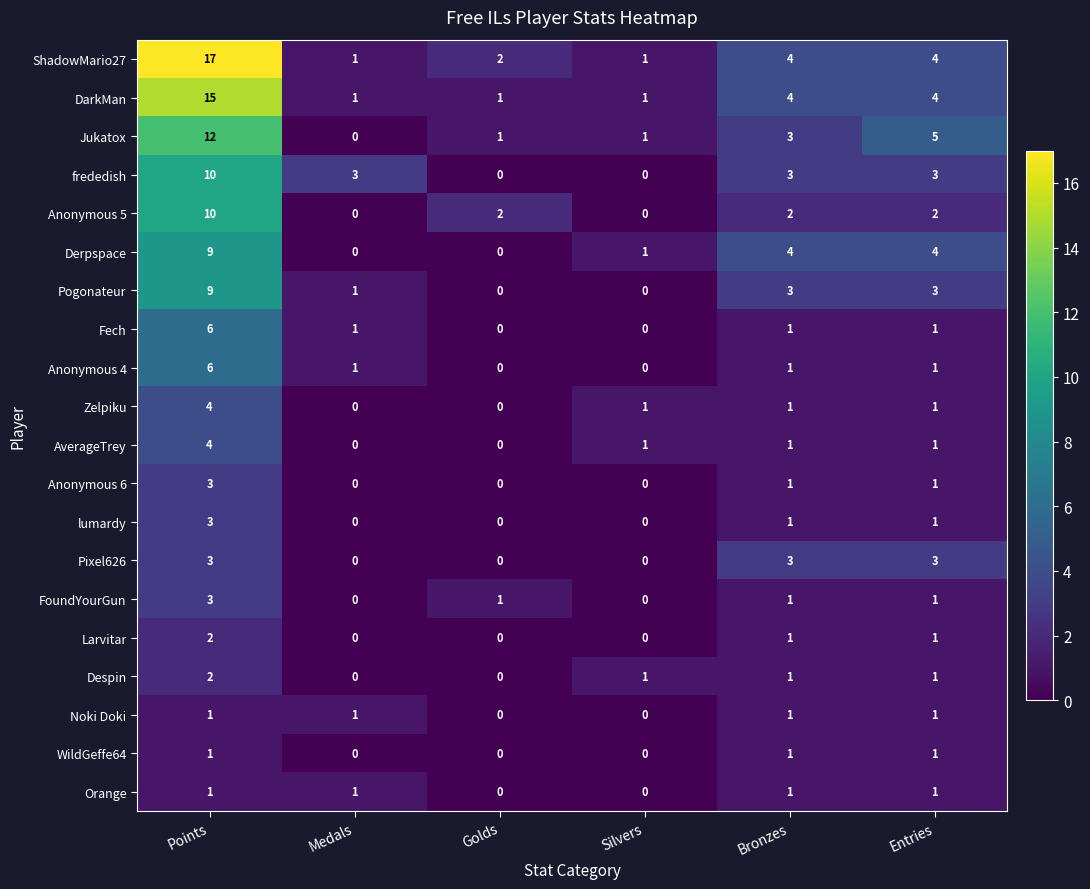

Count the DarkMan values in the range 1 to 4.

5